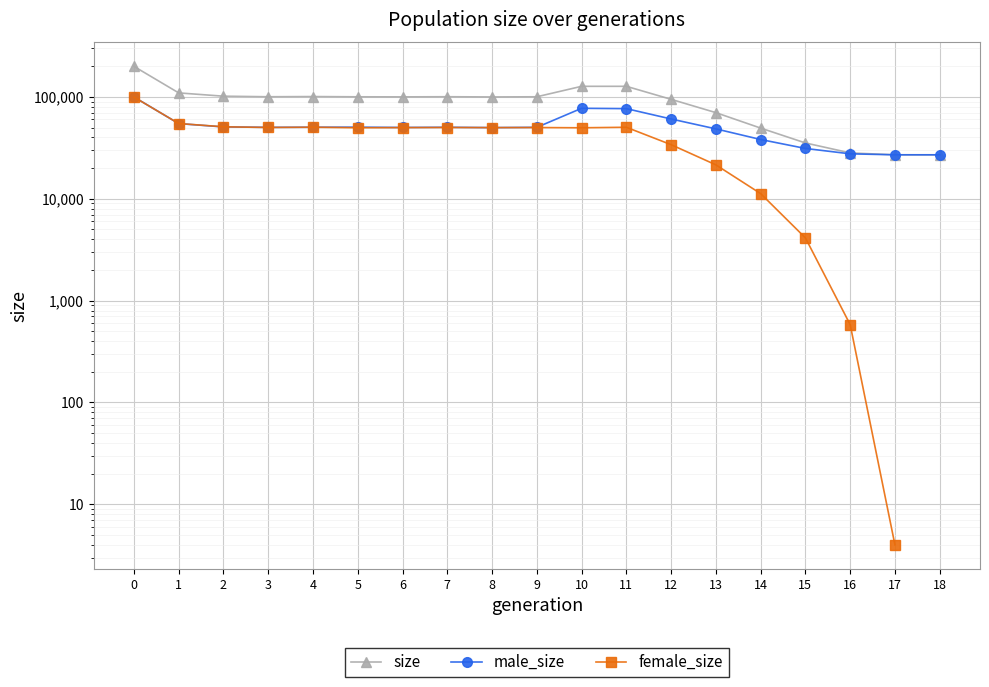

What are all the series names shown in the legend?

size, male_size, female_size